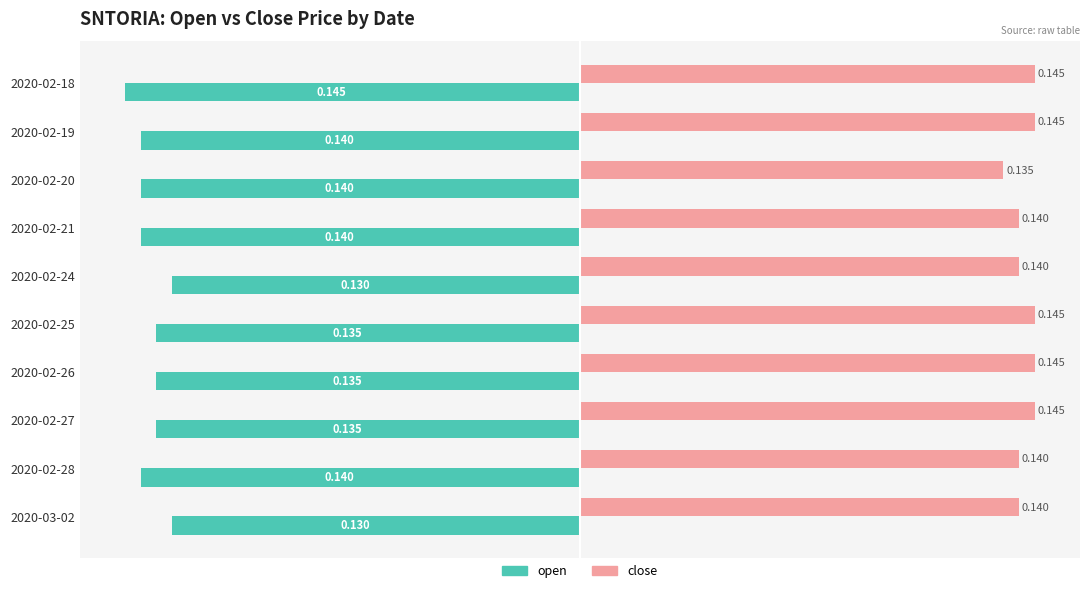

Between 2020-02-20 and 2020-02-27, which series saw the biggest shift?

close